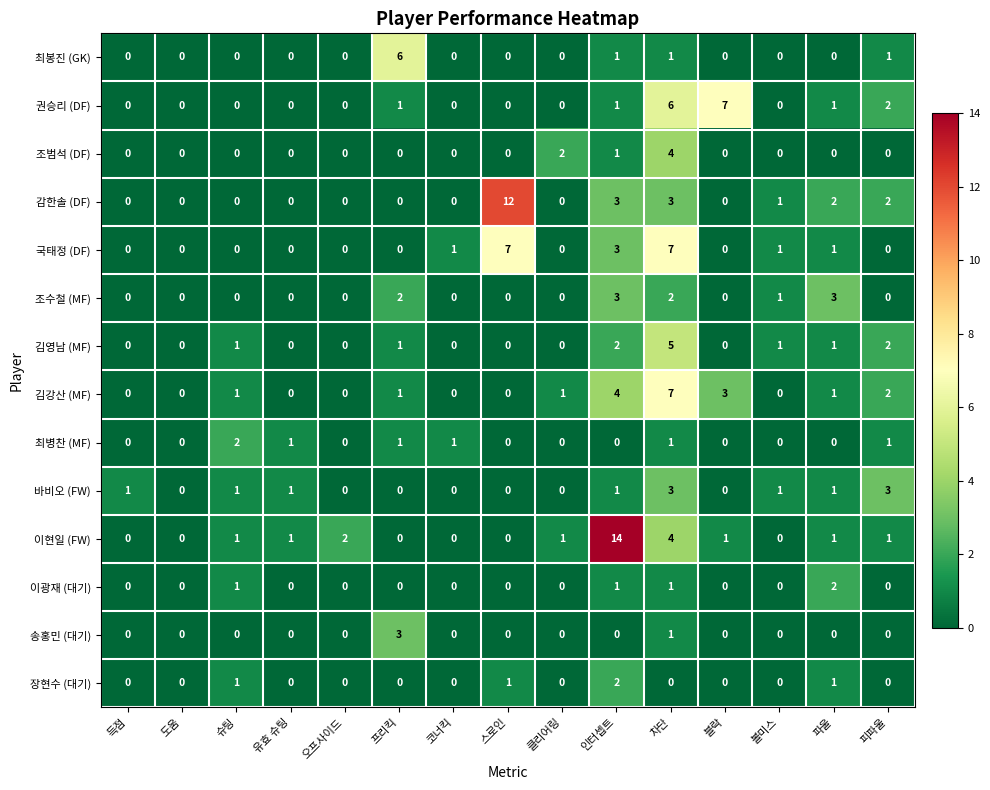

What is the sum of all 조수철 (MF) values?

11